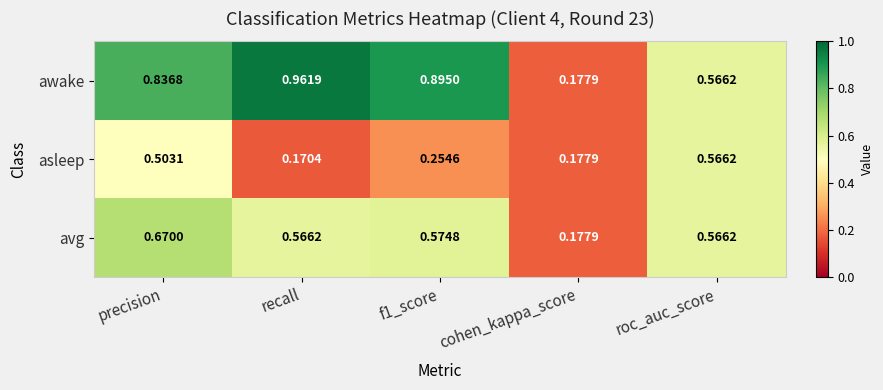

Is the value of asleep at f1_score greater than the value of awake at precision?

No